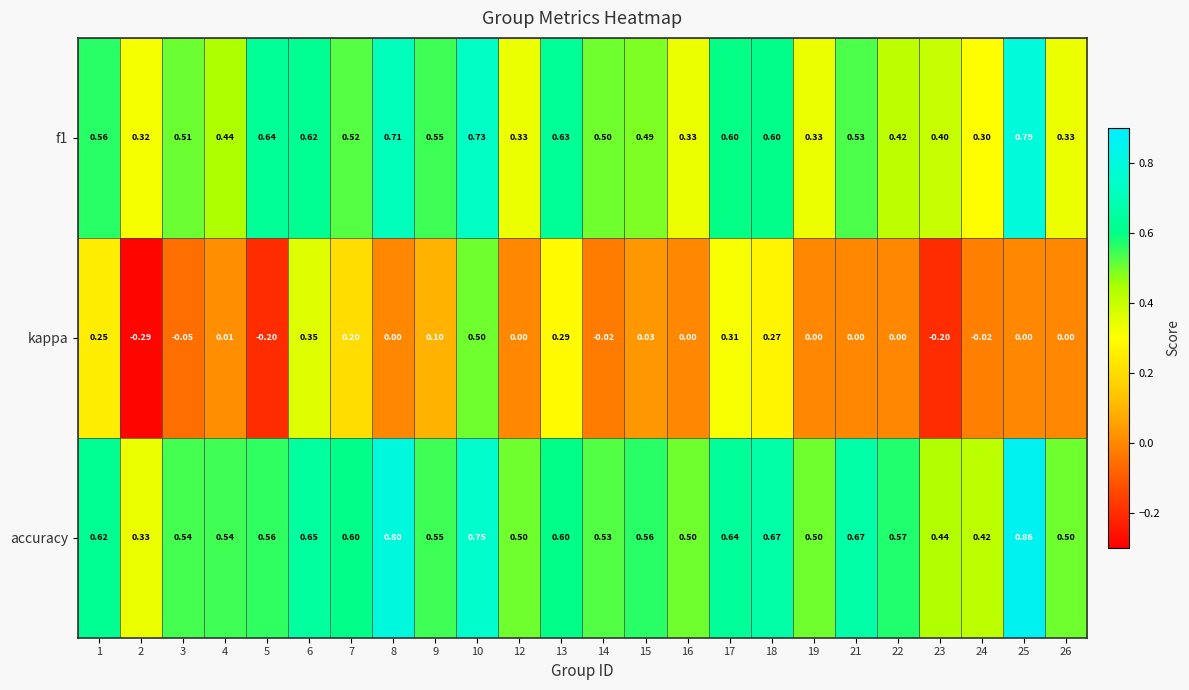

At 4, list the series in order from smallest to largest.

kappa, f1, accuracy